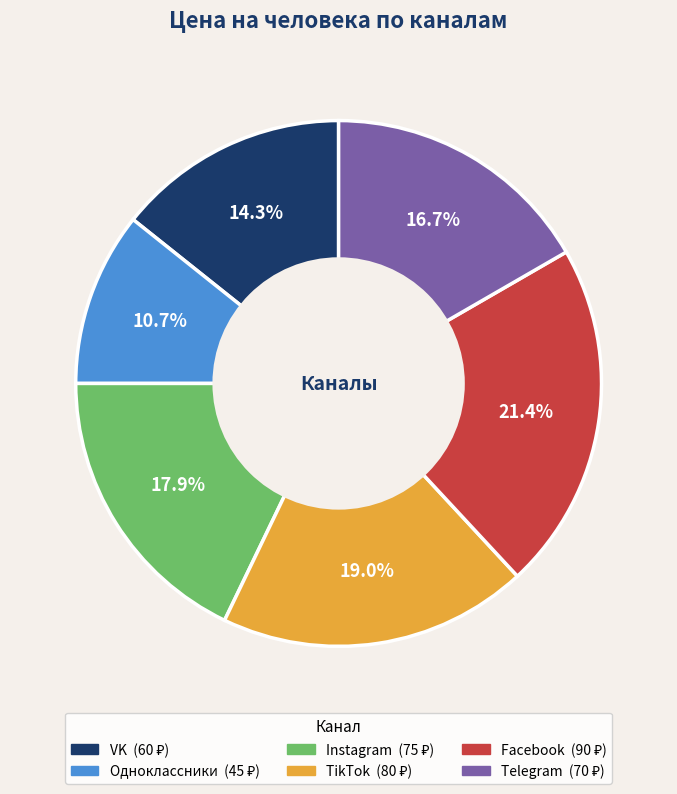

What is the smallest slice in the pie chart?

Одноклассники